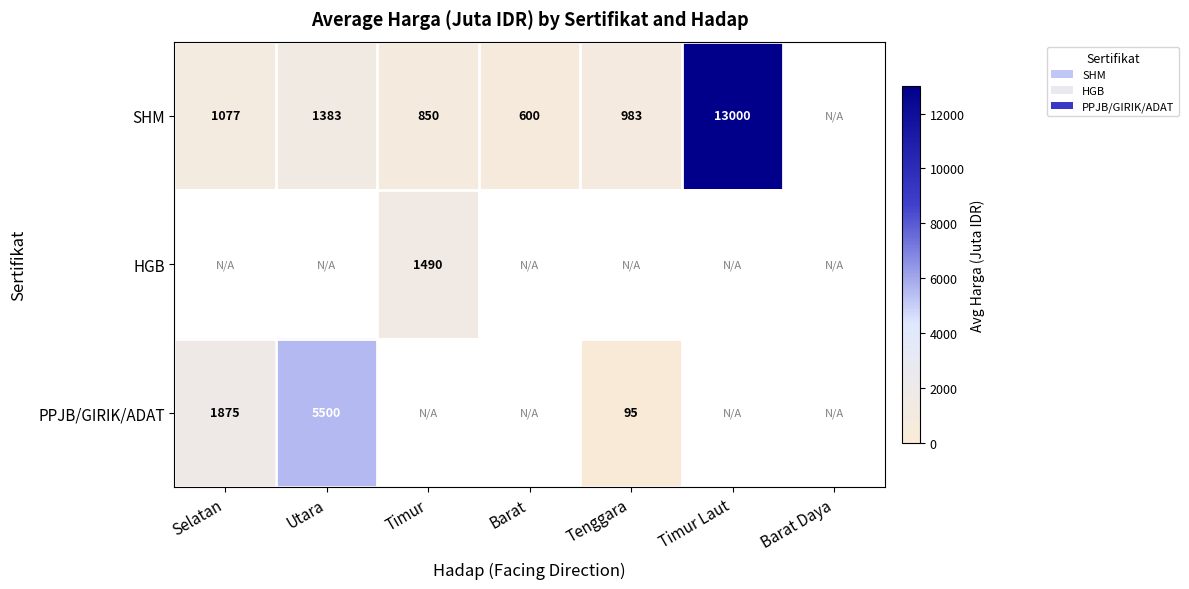

Is the value of HGB at Timur greater than the value of SHM at Tenggara?

Yes